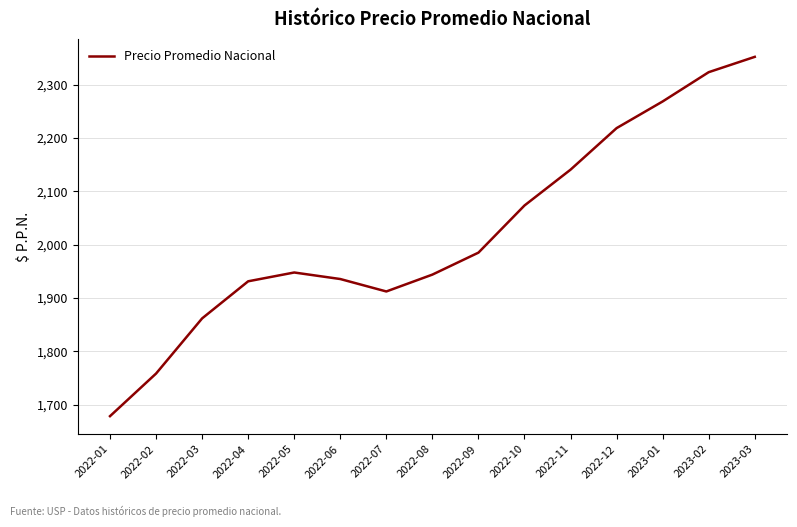

What value does the data have at 2022-06?

1935.4